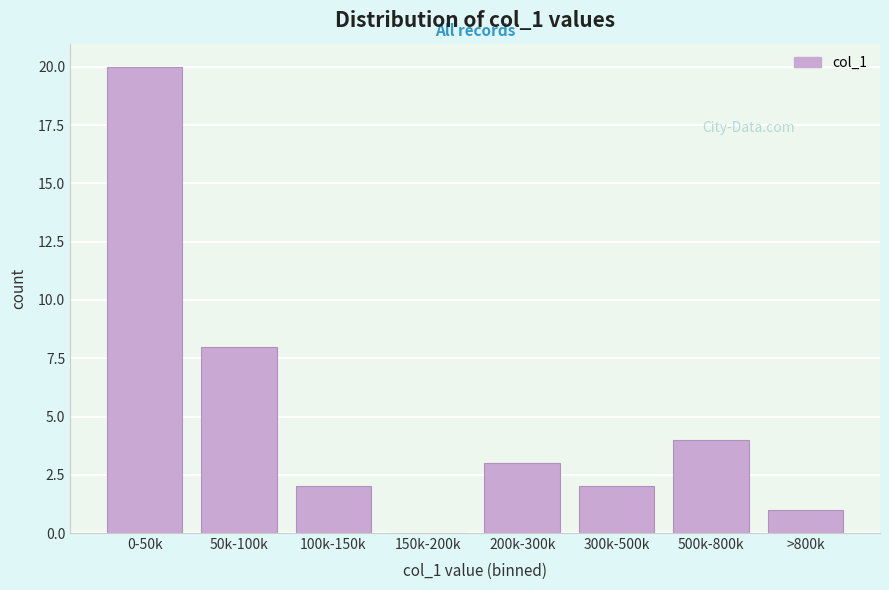

Reading left to right, transcribe all the data shown in this chart.

0-50k=20	50k-100k=8	100k-150k=2	150k-200k=0	200k-300k=3	300k-500k=2	500k-800k=4	>800k=1